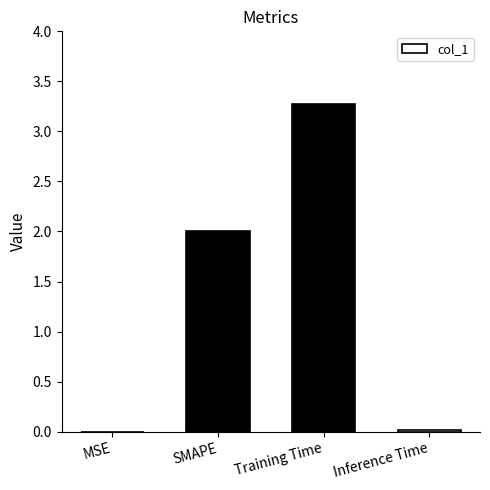

How many categories are shown in the chart?

4